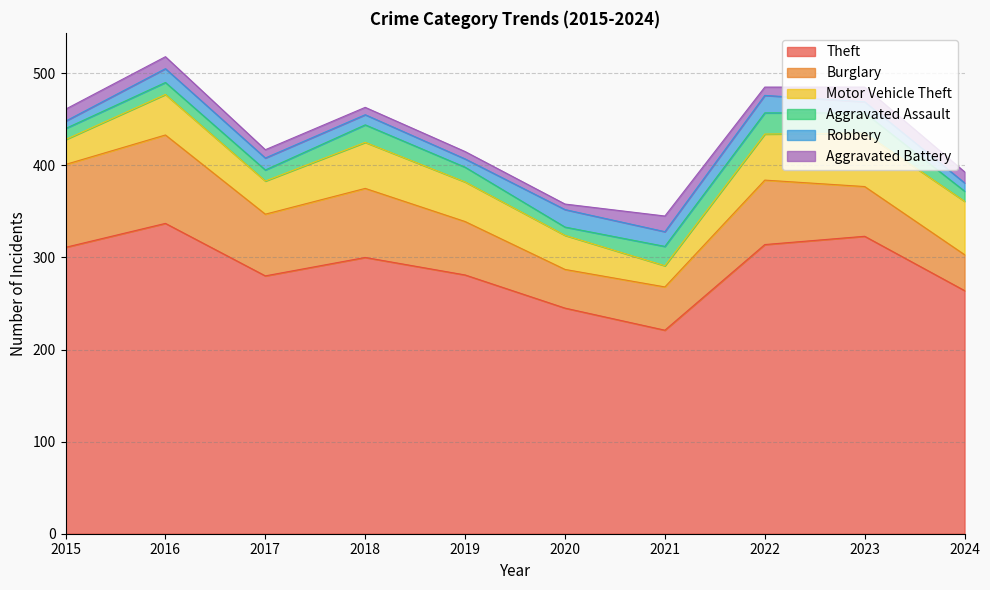

Is the value of Robbery at 2018 greater than the value of Motor Vehicle Theft at 2020?

No